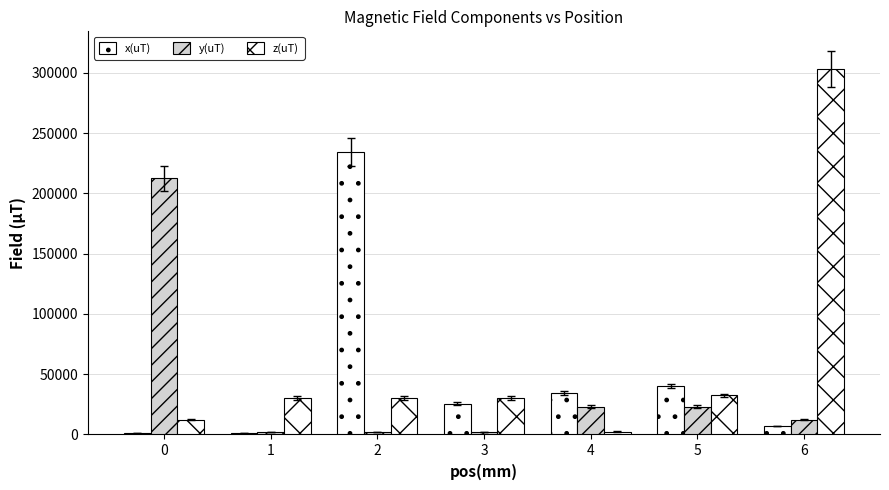

Is it true that z(uT) equals 303242.0 at 6?

True